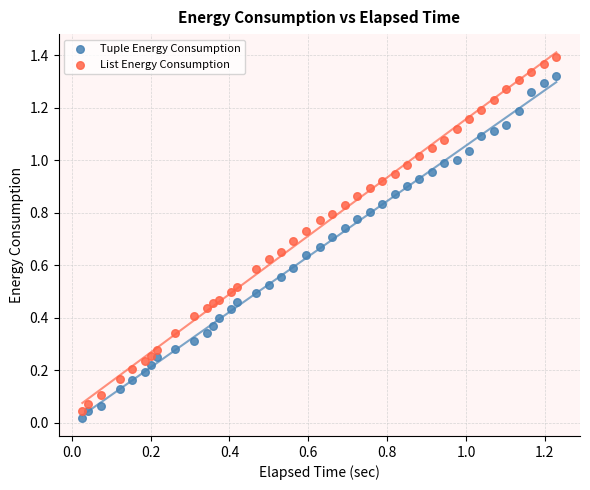

Which series contains the lowest Y value?

Tuple Energy Consumption